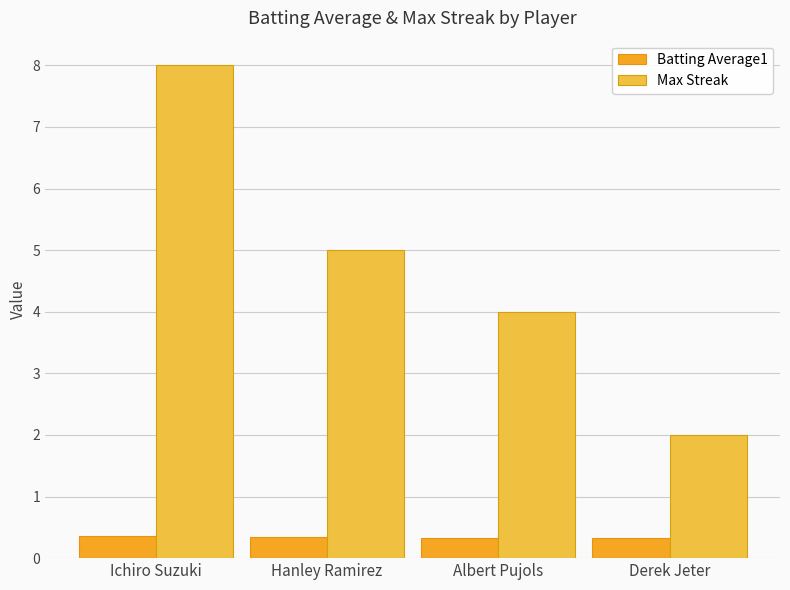

Which series has the largest total across all categories?

Max Streak